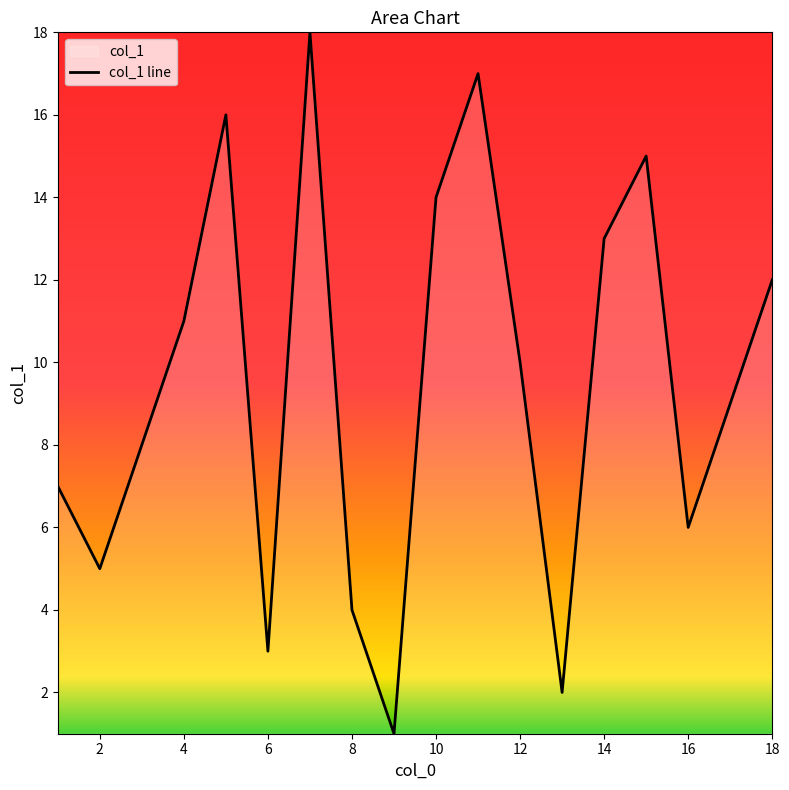

True or false: the data has more than 2 interior local peaks.

True